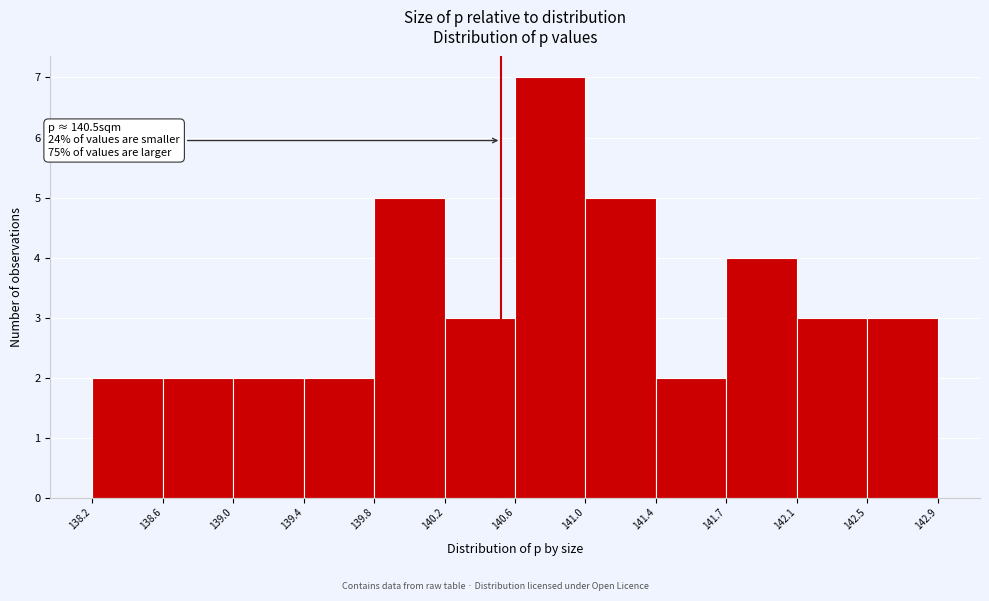

Which range on the x-axis has the tallest bar?

140.6 to 141.0